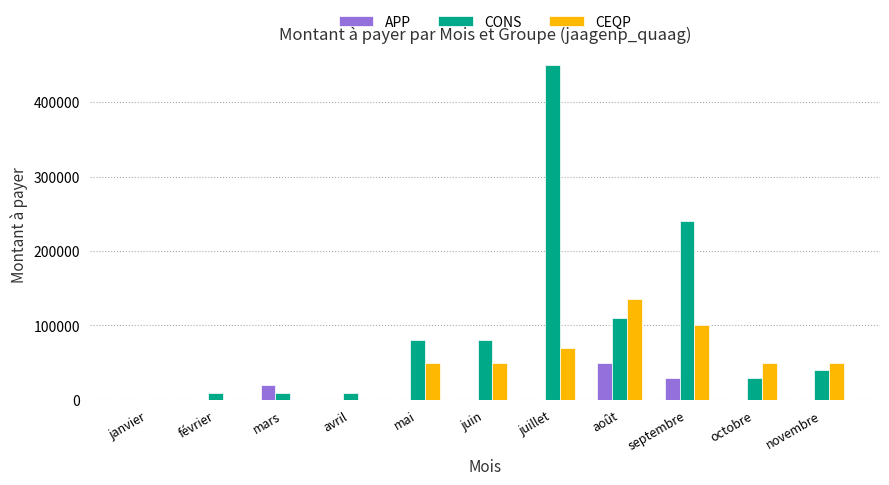

At which label is CEQP closest to 67500?

juillet